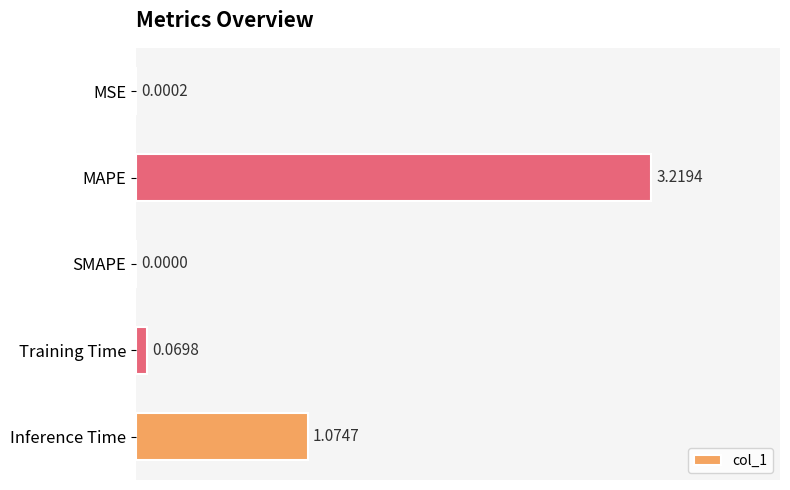

What is the sum of all values?

4.4